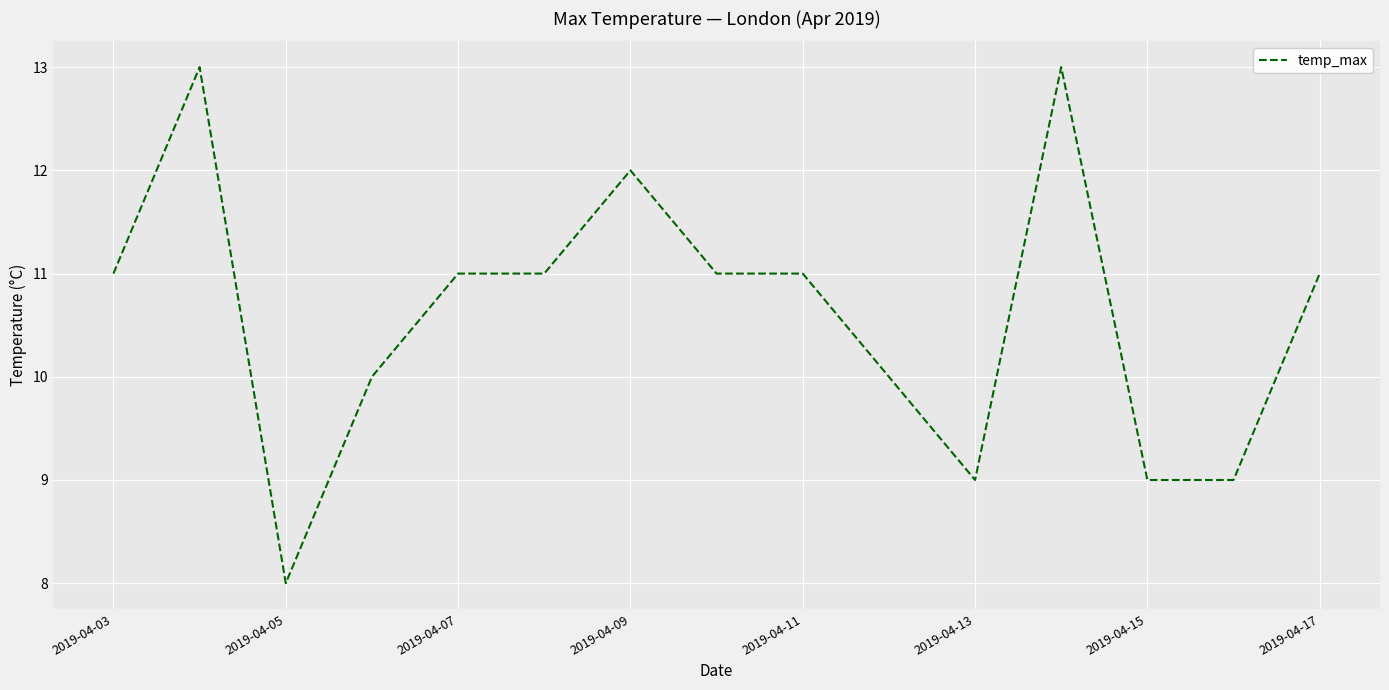

What is the minimum value shown in the chart?

8